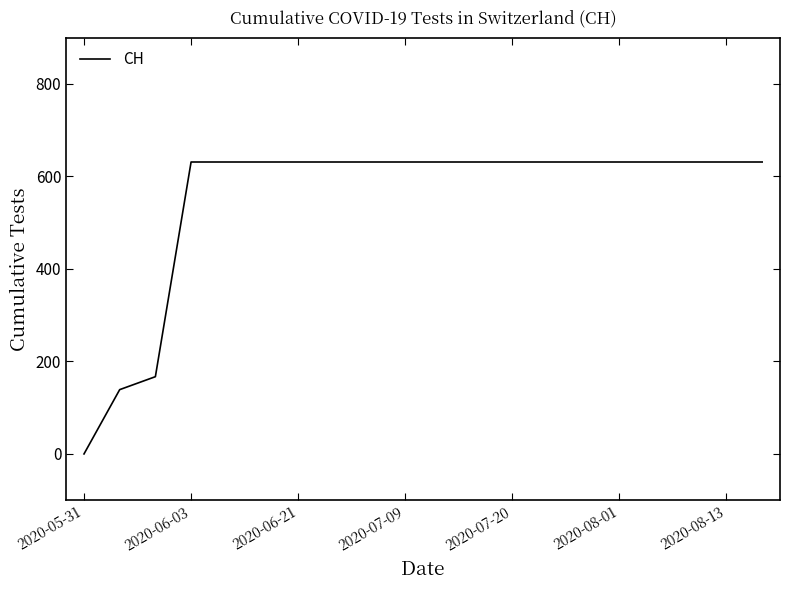

What is the maximum value shown in the chart?

631